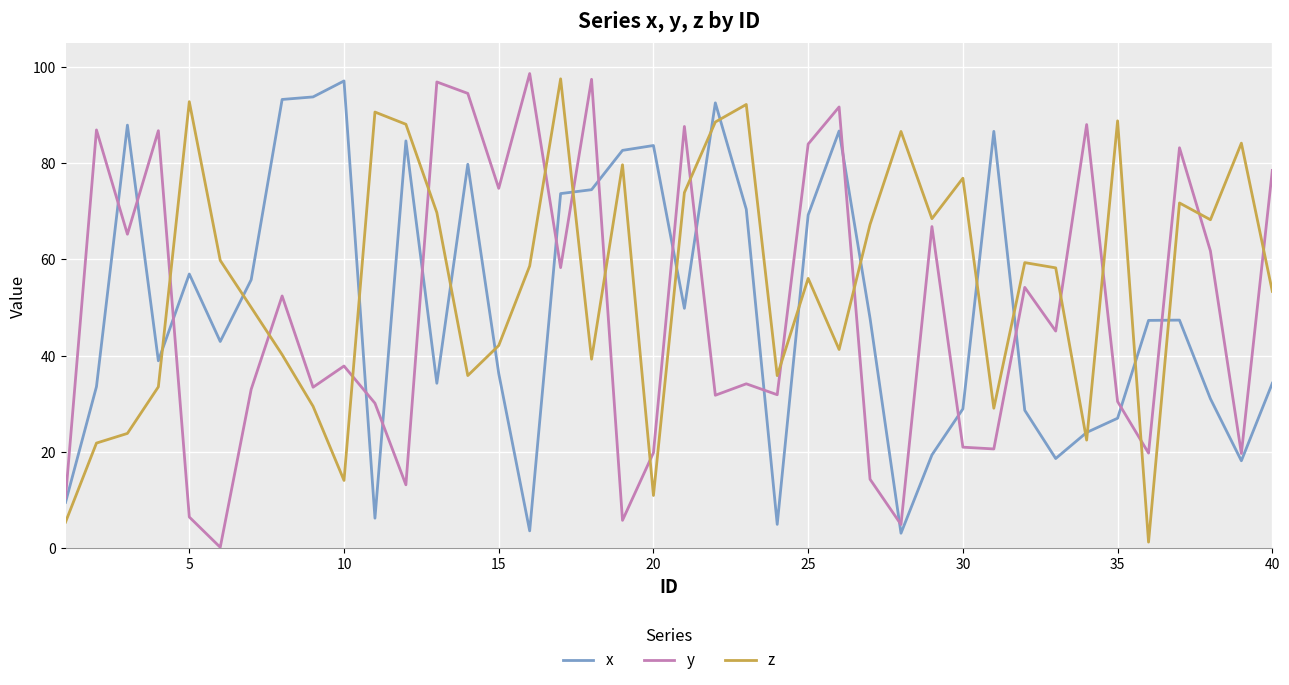

Which series has the largest total across all categories?

z